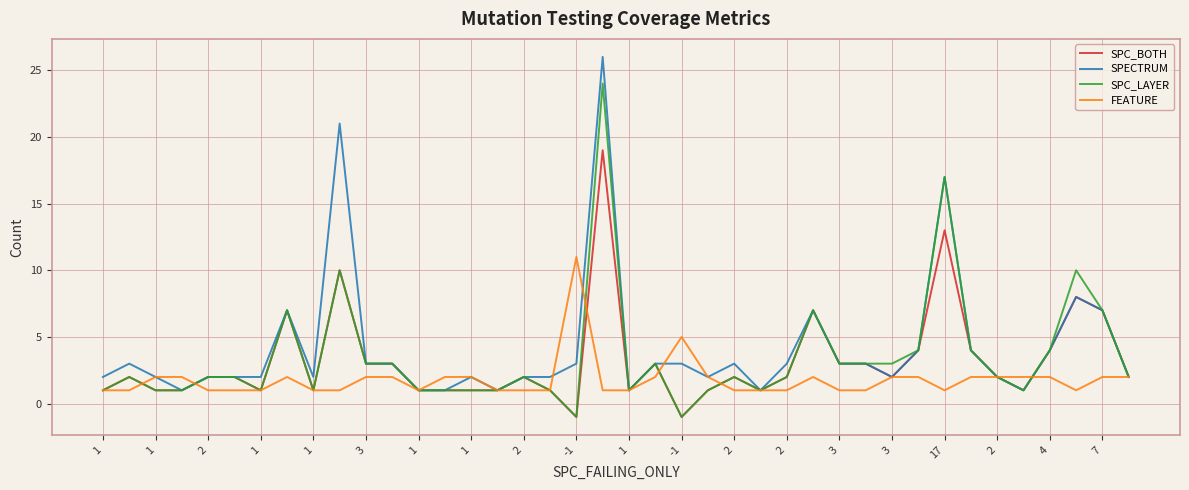

What is the difference between the maximum and second lowest values in the SPC_BOTH series?

20